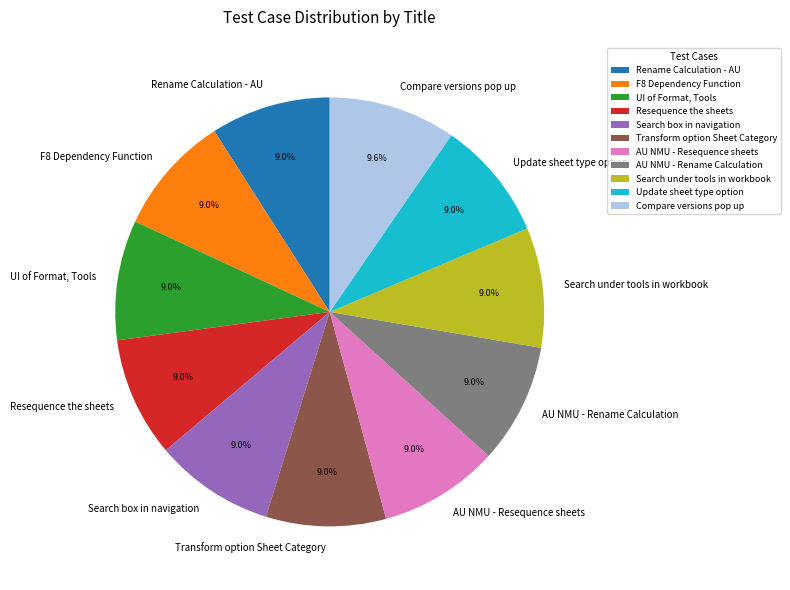

True or false: UI of Format, Tools accounts for 9% of the total.

True